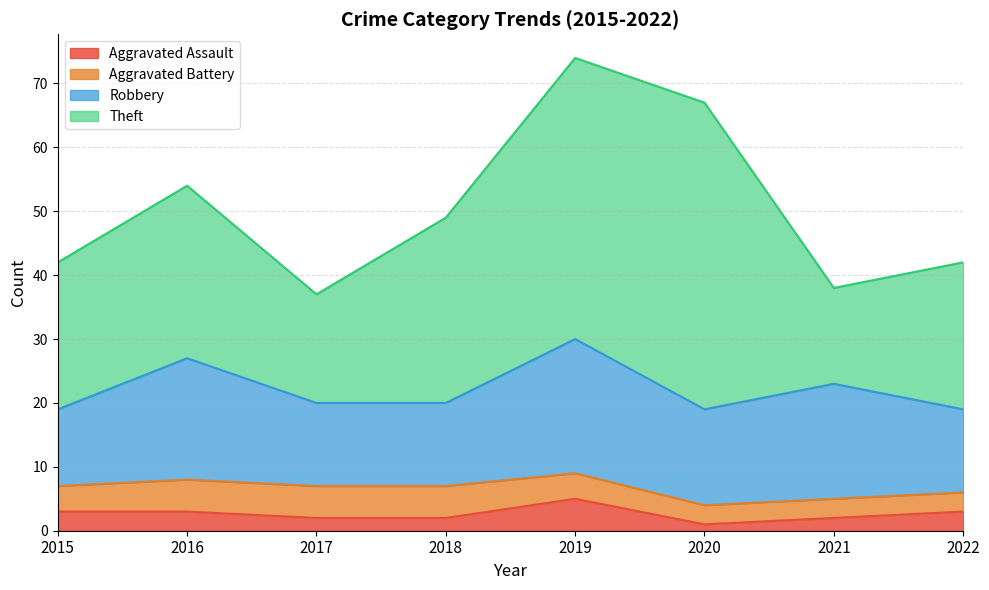

What is the difference between the highest and lowest values at 2022?

20